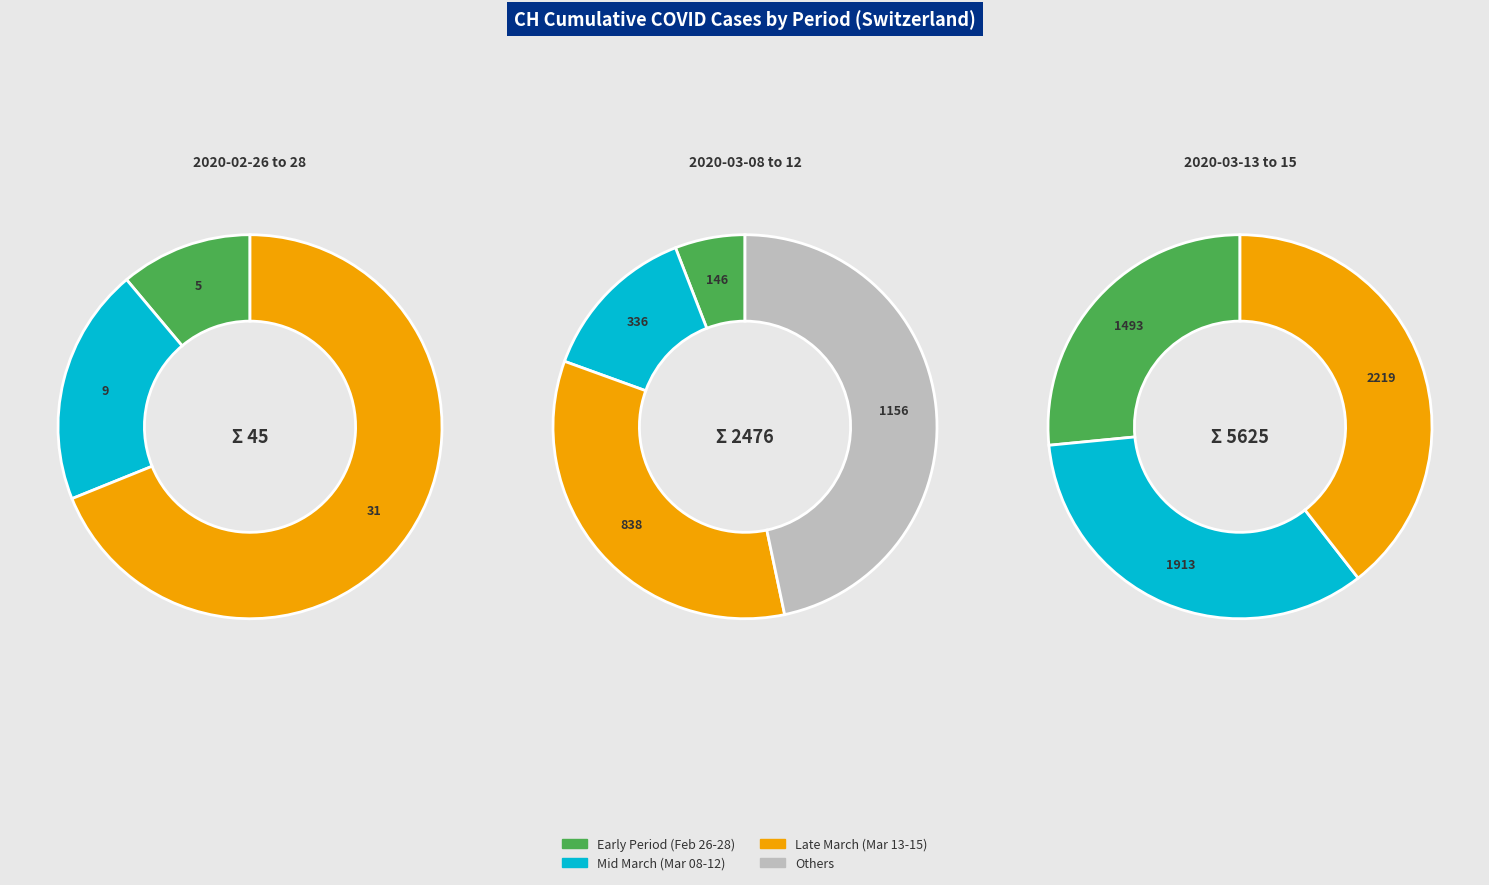

Does 2020-03-15 account for over 50% of the chart?

No